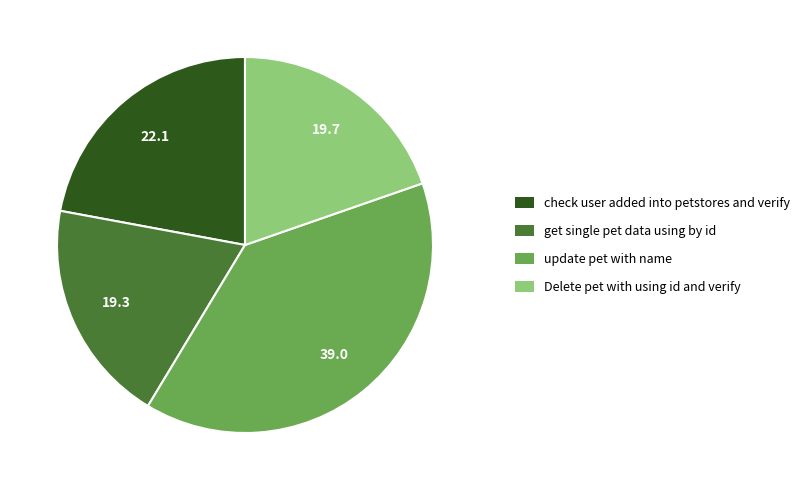

Is there any slice that represents more than half of the pie?

No